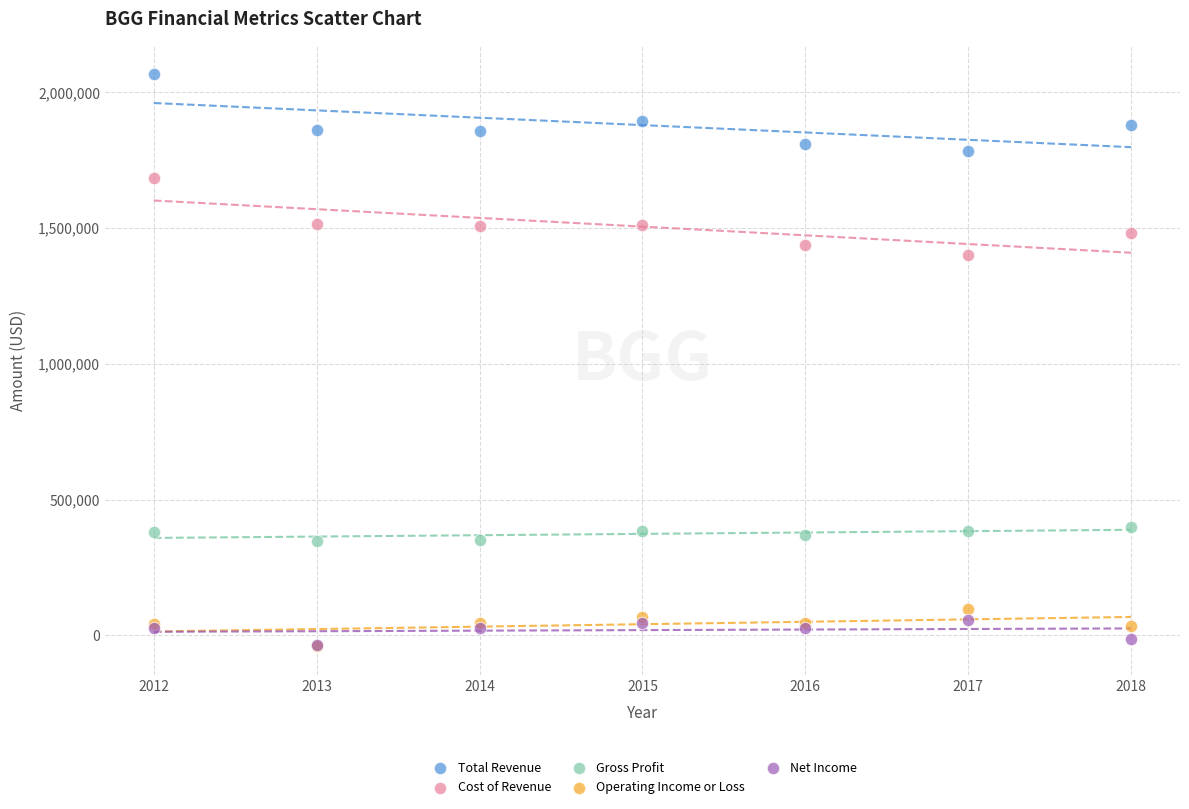

Across all series, what Y value is closest to 1012950?

1402300